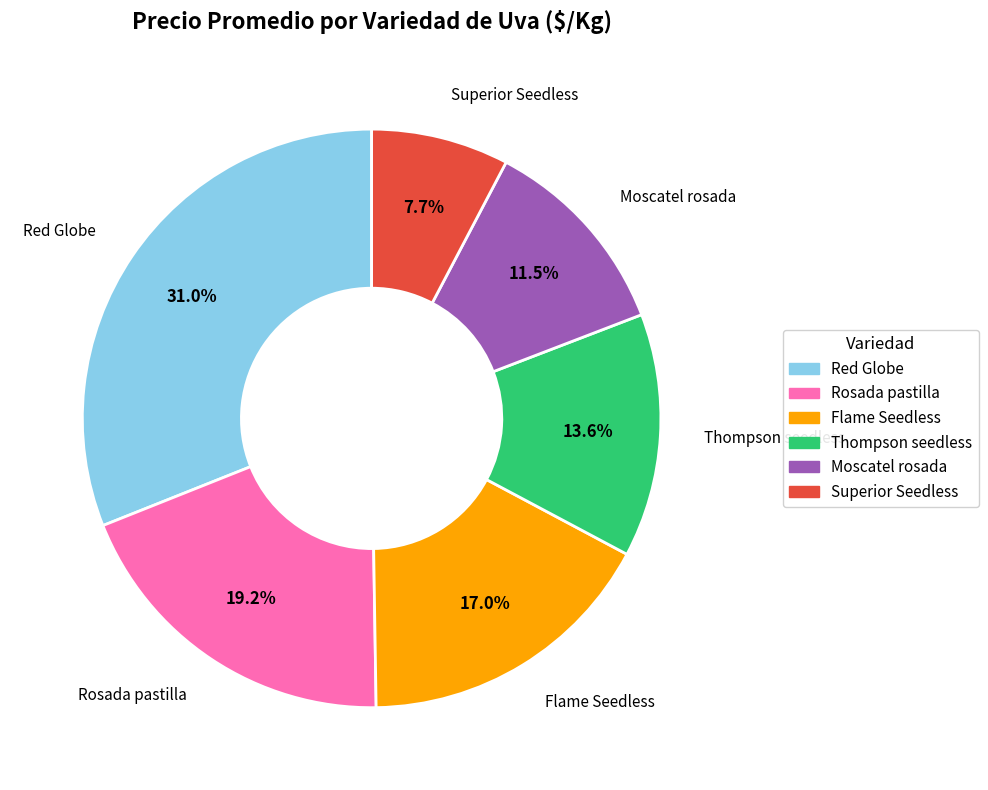

Is there a majority slice in this chart?

No